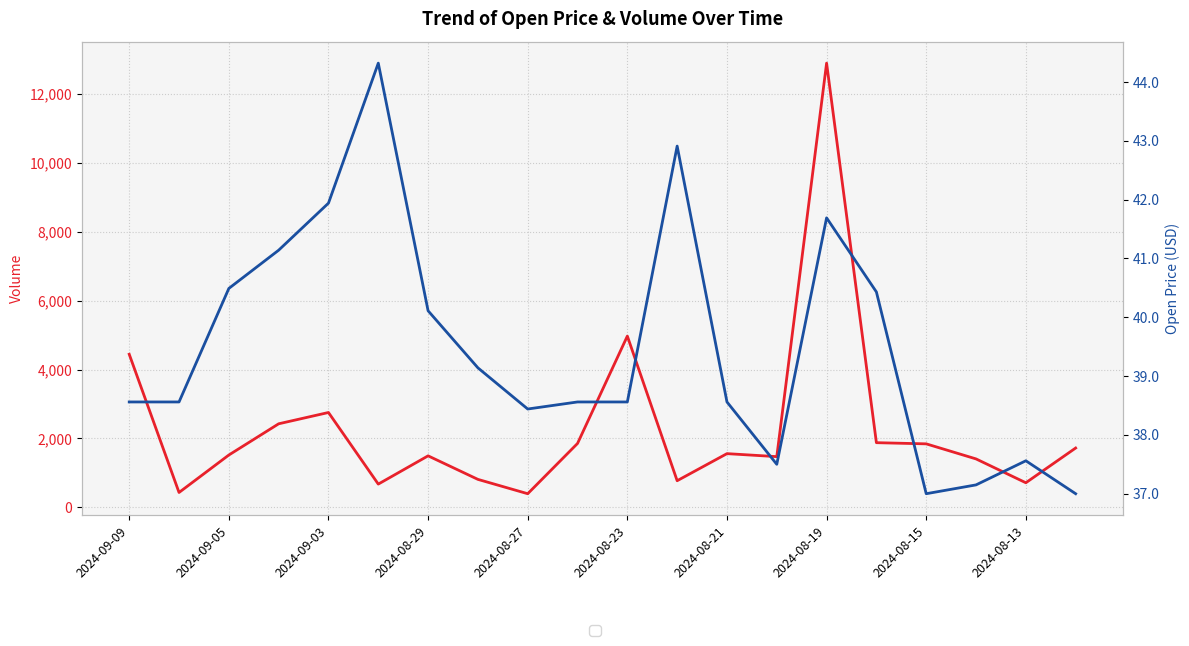

What is the sum of all volume values?

46052.0